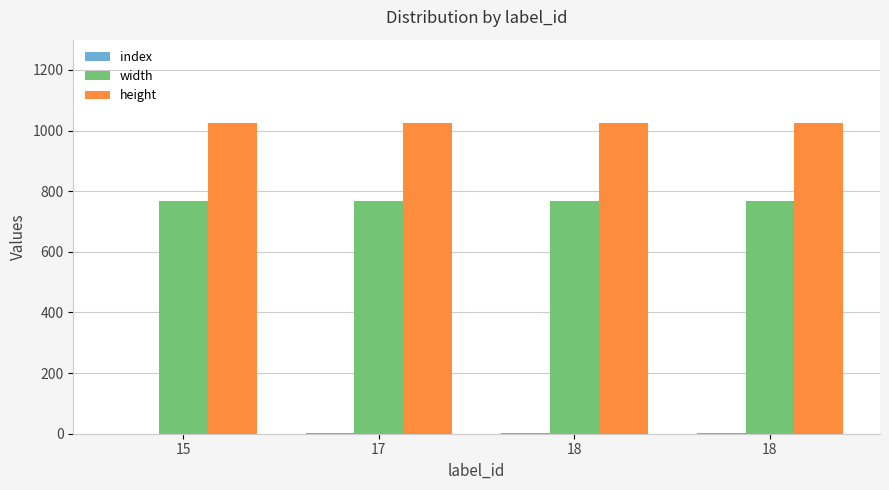

How many groups of bars are there?

4